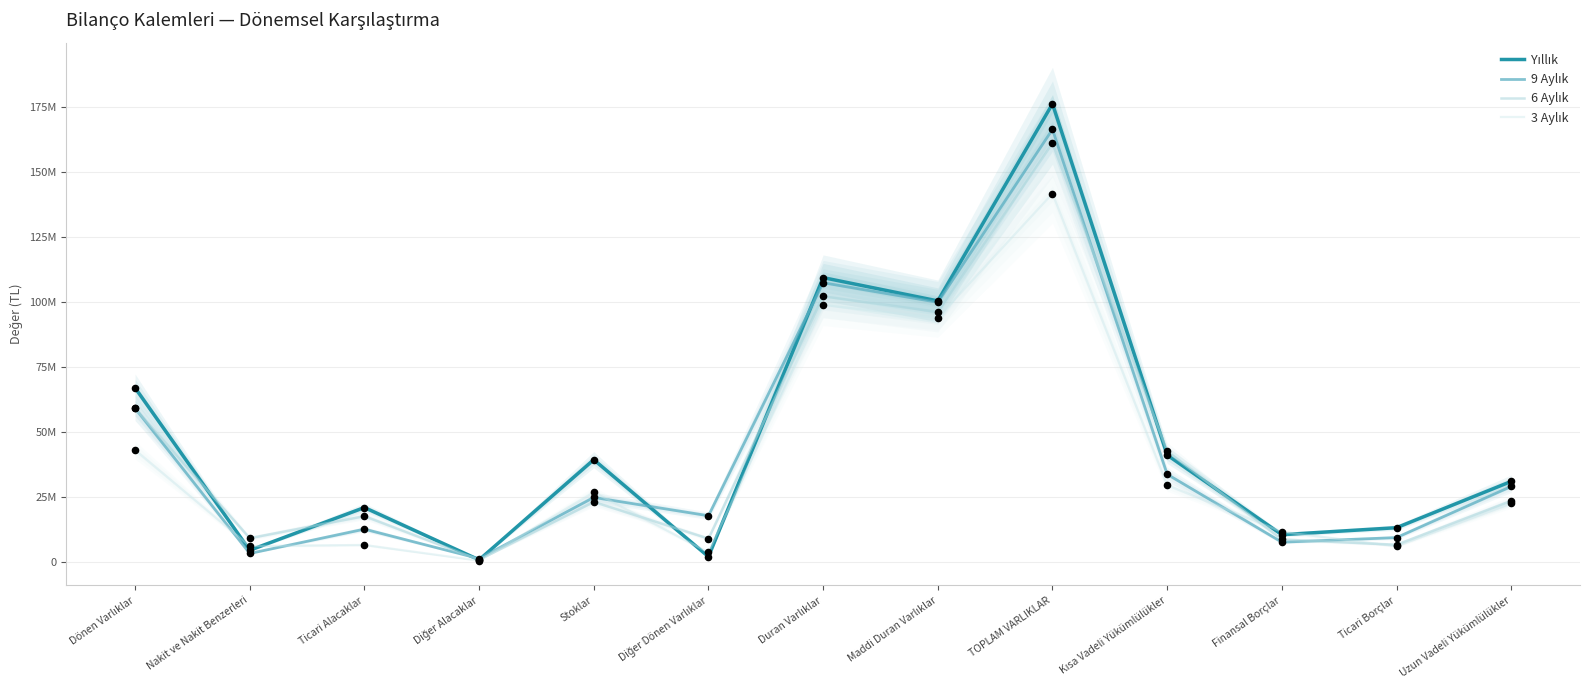

Is the value of 6 Aylık at TOPLAM VARLIKLAR greater than the value of Yıllık at Nakit ve Nakit Benzerleri?

Yes